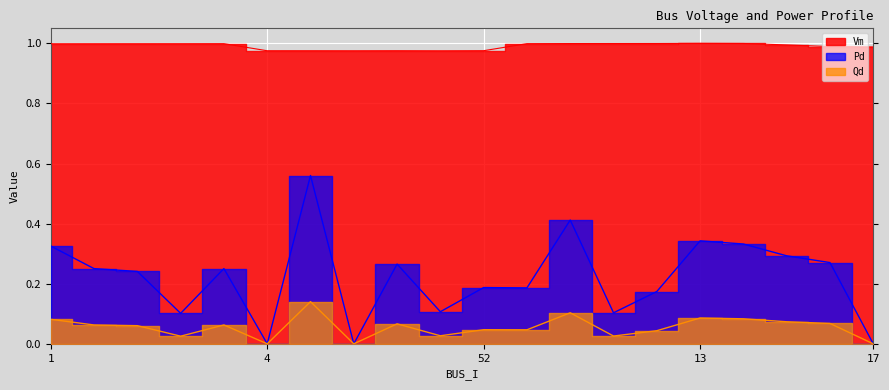

Between 15 and 12, which is larger?

12